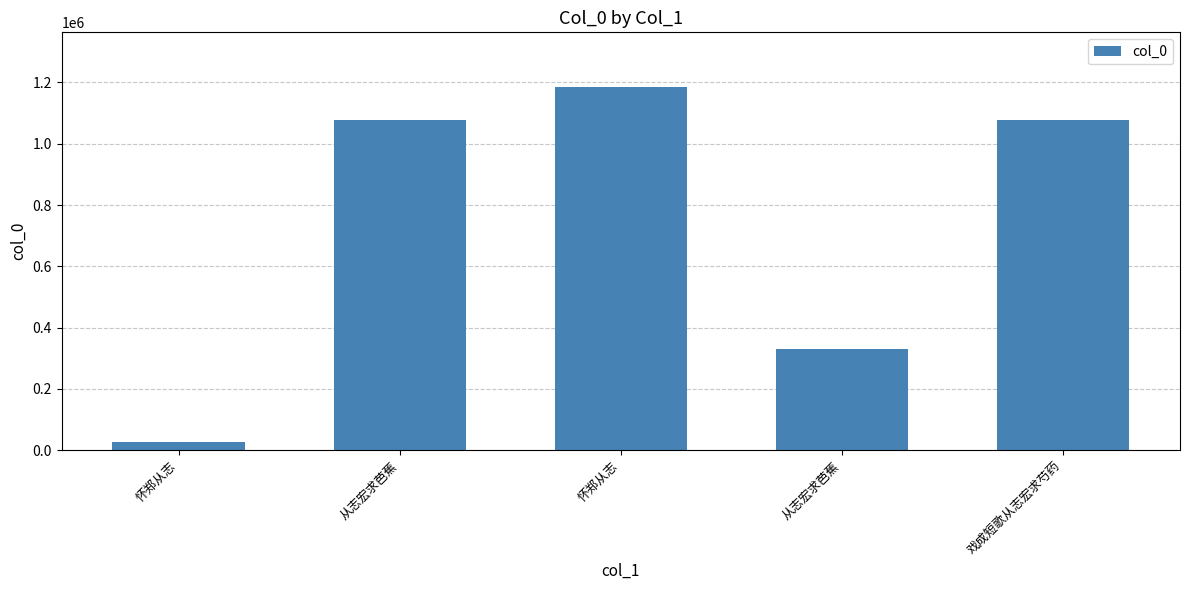

What is the maximum value shown in the chart?

1185856